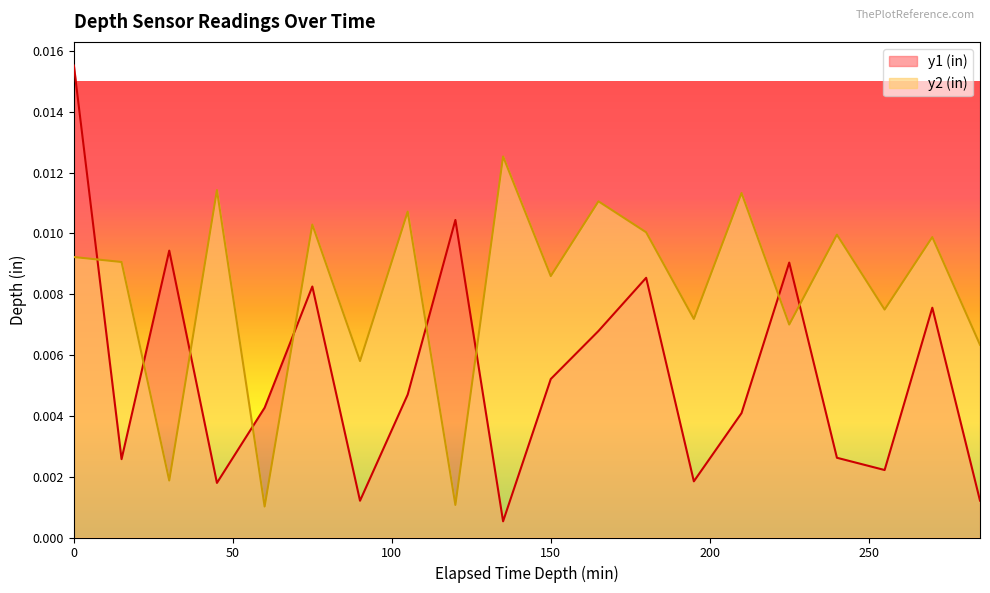

Which series ends up on top after the final intersection of y2 (in) and y1 (in)?

y2 (in)